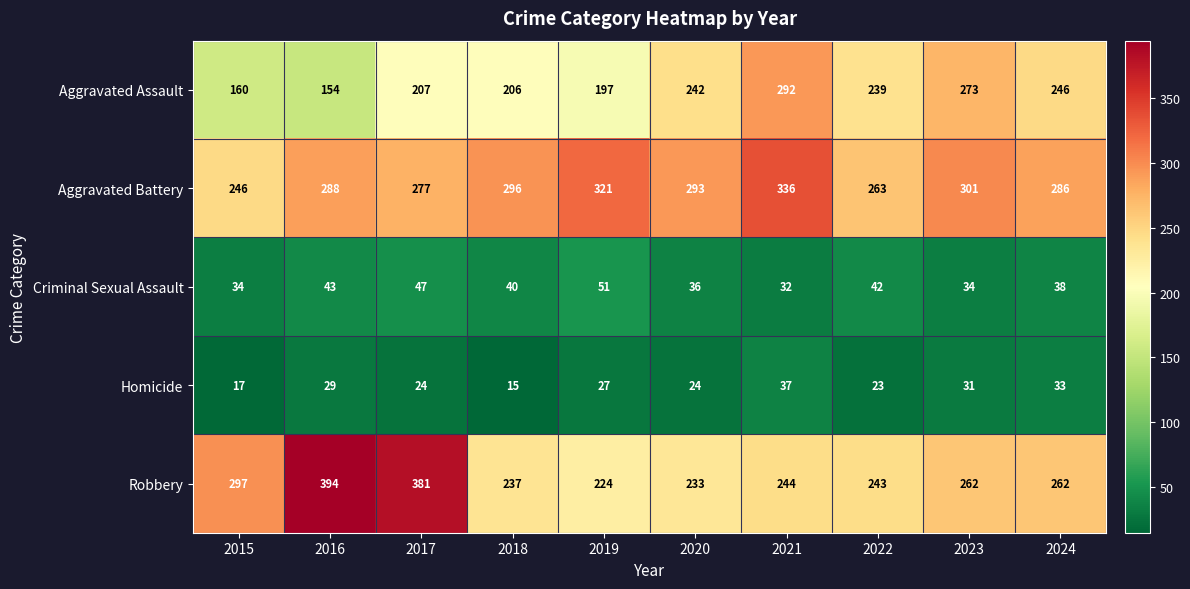

At which label is Criminal Sexual Assault closest to 41?

2018